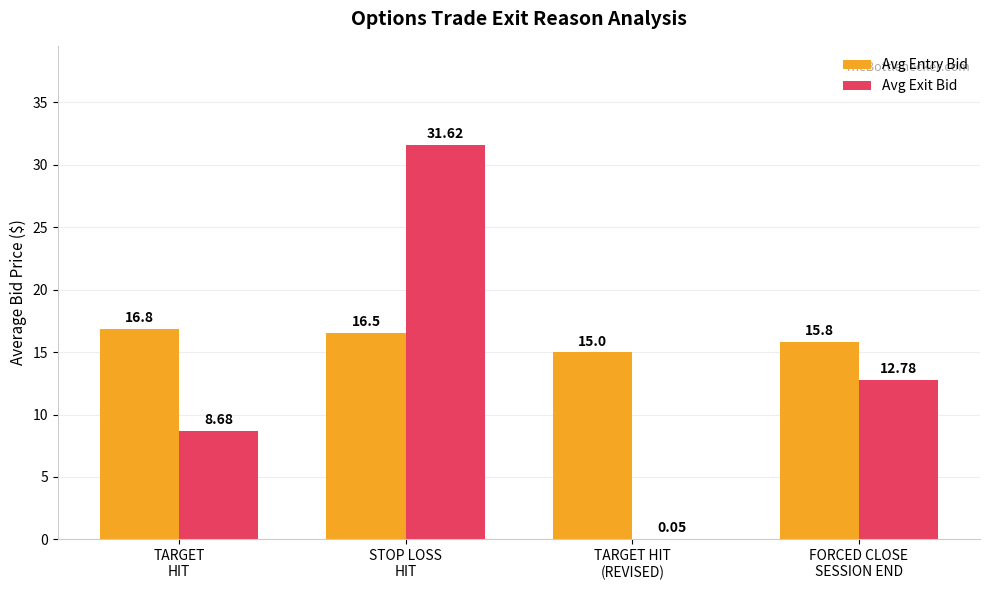

At which category is the sum across all series the highest?

STOP LOSS
HIT